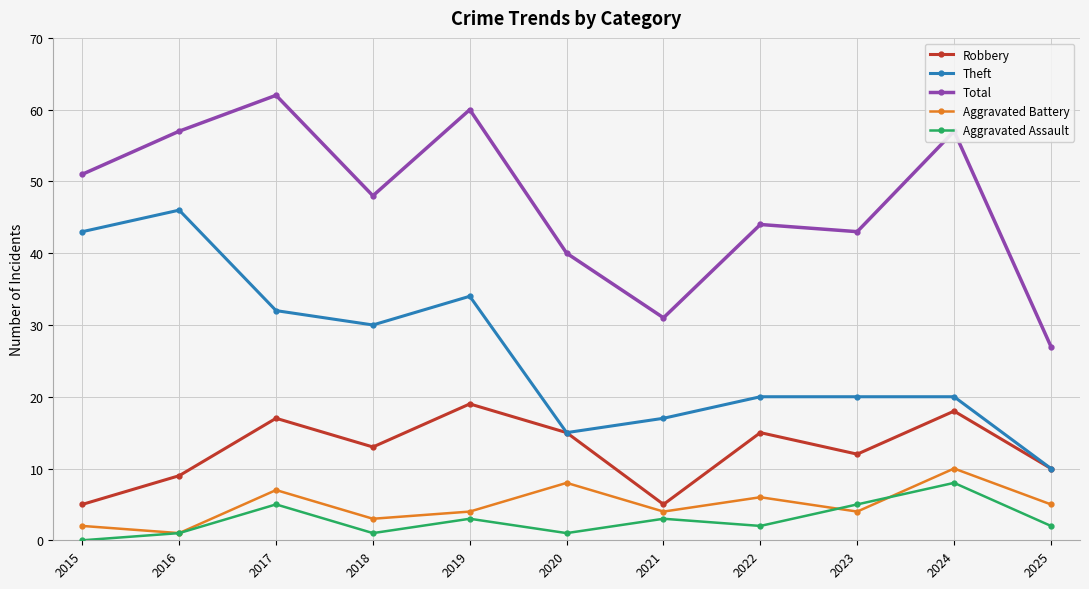

Reading left to right, list all the values displayed in this chart.

Robbery: 5	9	17	13	19	15	5	15	12	18	10
Theft: 43	46	32	30	34	15	17	20	20	20	10
Total: 51	57	62	48	60	40	31	44	43	57	27
Aggravated Battery: 2	1	7	3	4	8	4	6	4	10	5
Aggravated Assault: 0	1	5	1	3	1	3	2	5	8	2